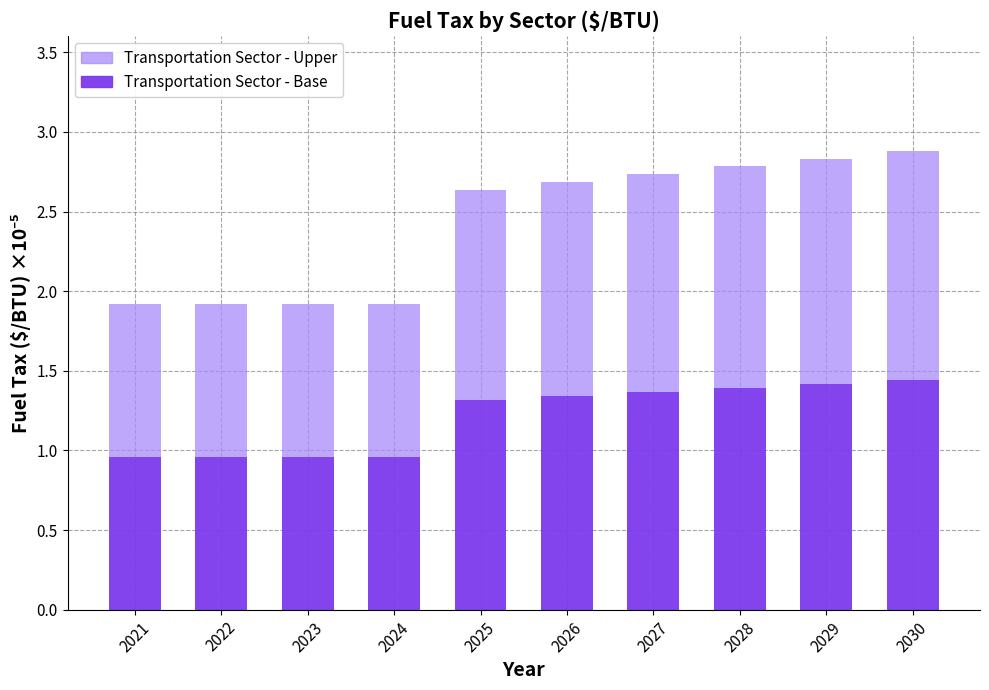

What is the total value across all series at 2027?

2.7